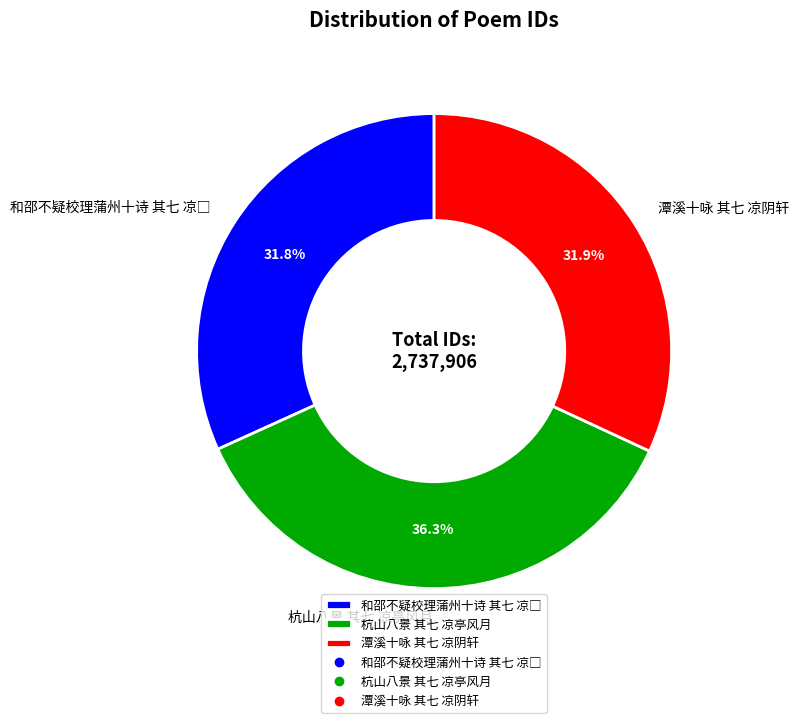

What portion of the pie excludes 杭山八景 其七 凉亭风月?

63.7%